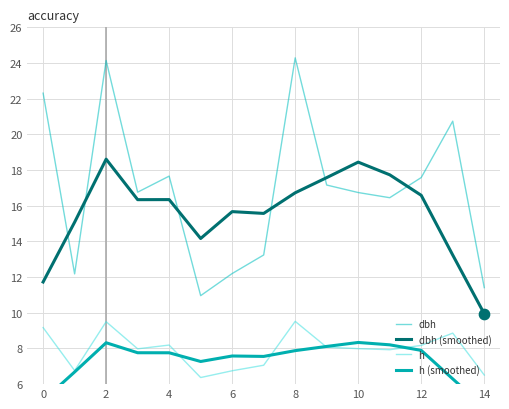

Which series contains the lowest Y value?

h (smoothed)